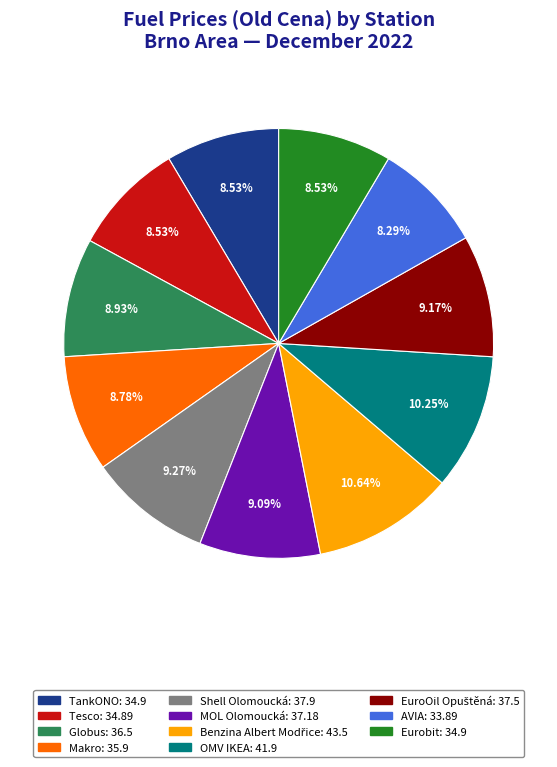

How many segments does this pie chart have?

11